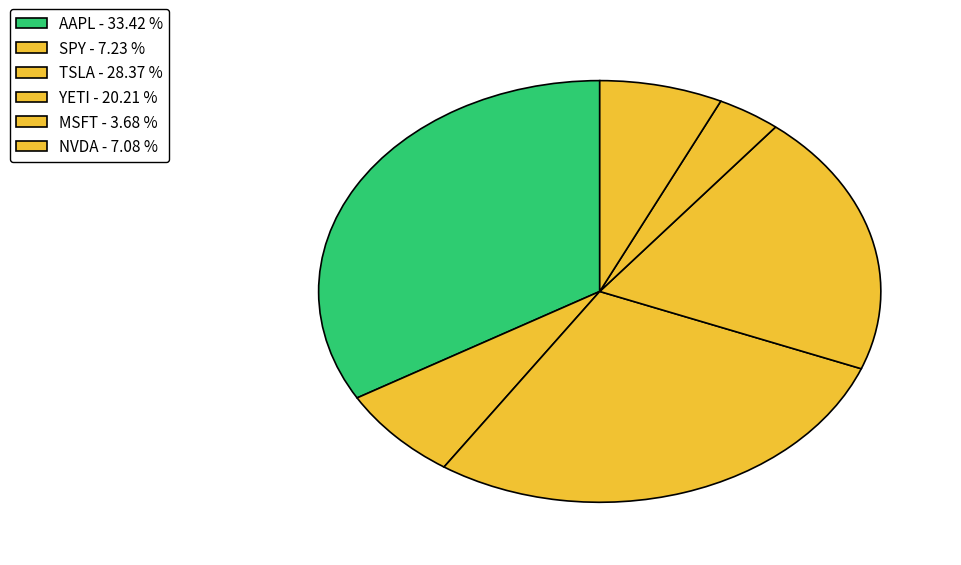

Count the number of slices in the pie.

6